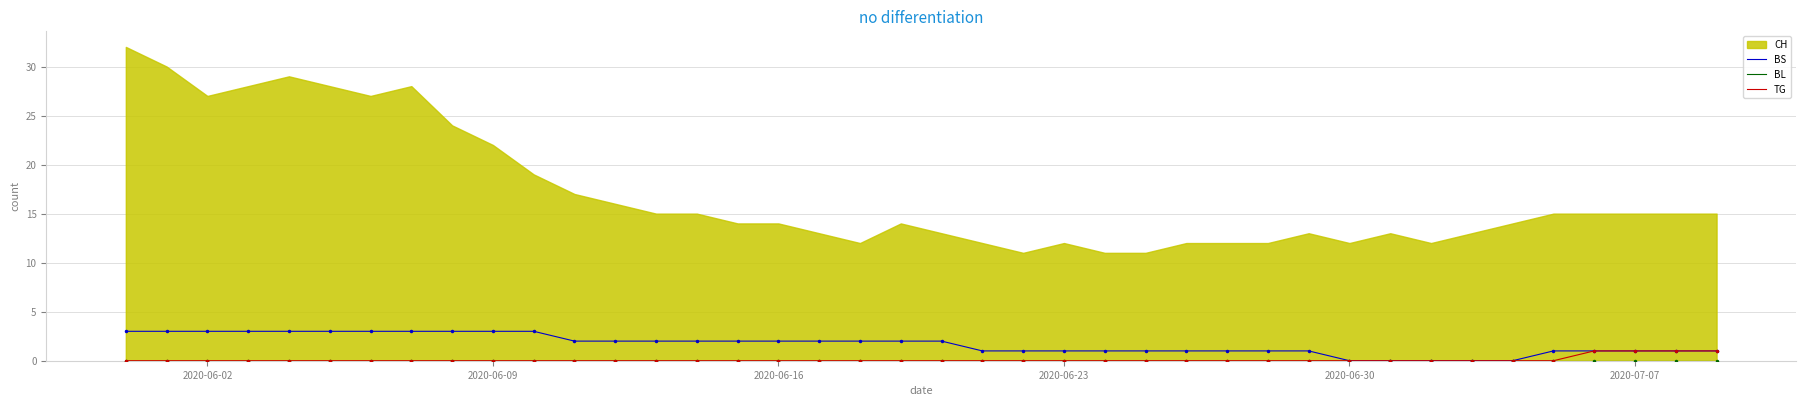

True or false: TG has more than 1 interior local peaks.

False